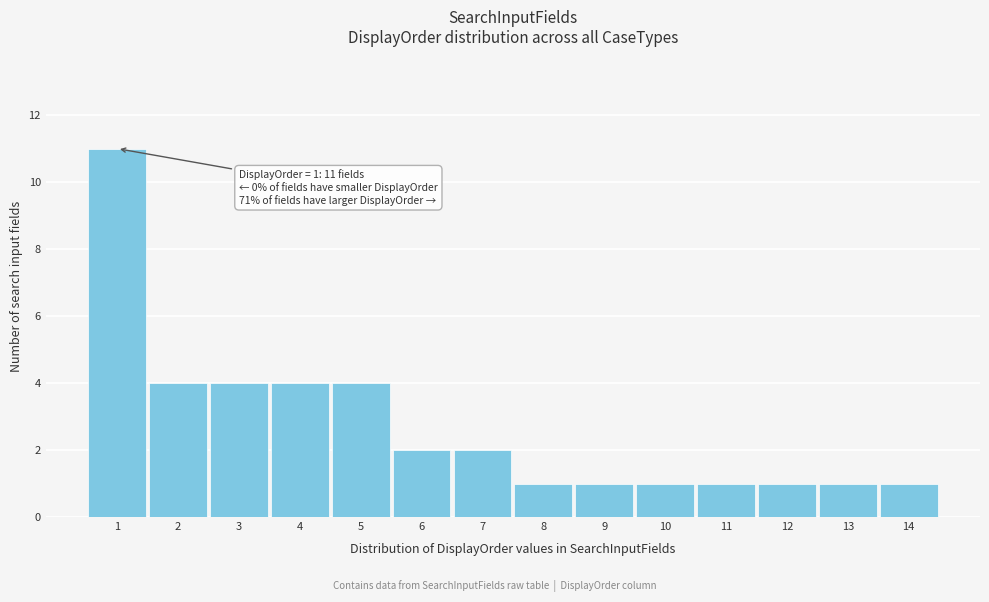

Reading right to left, transcribe all the data shown in this chart.

14=1	13=1	12=1	11=1	10=1	9=1	8=1	7=2	6=2	5=4	4=4	3=4	2=4	1=11